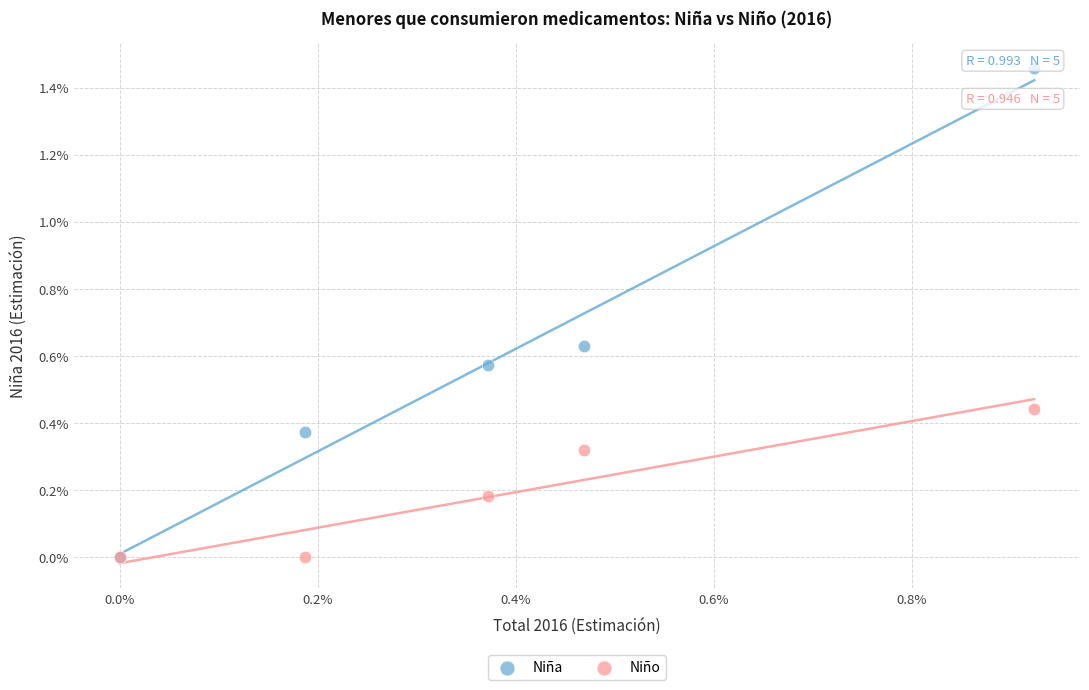

What are all the series names shown in the legend?

Niña, Niño